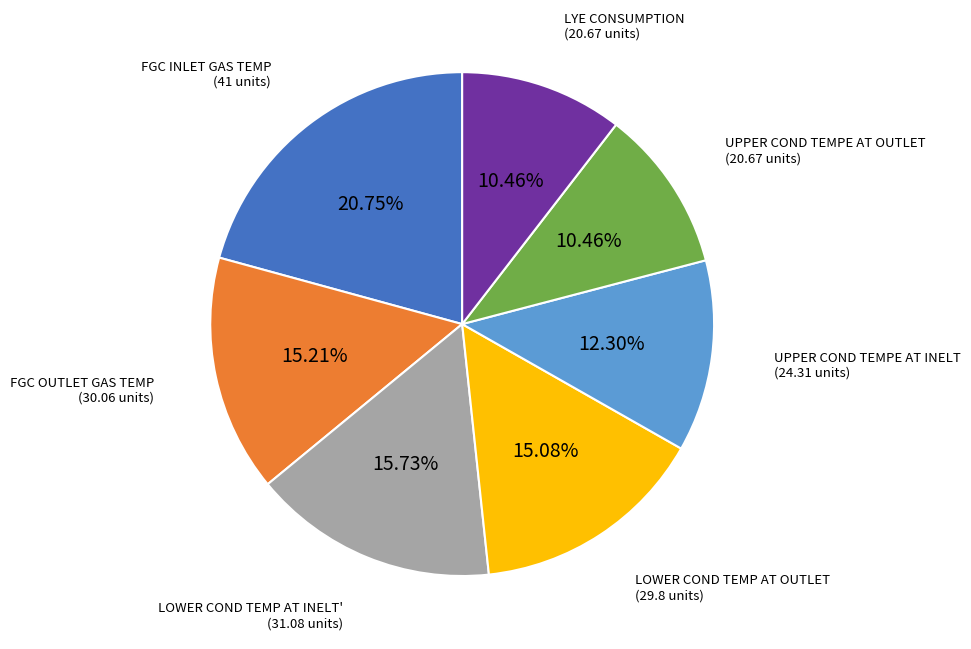

Does any single category account for the majority?

No